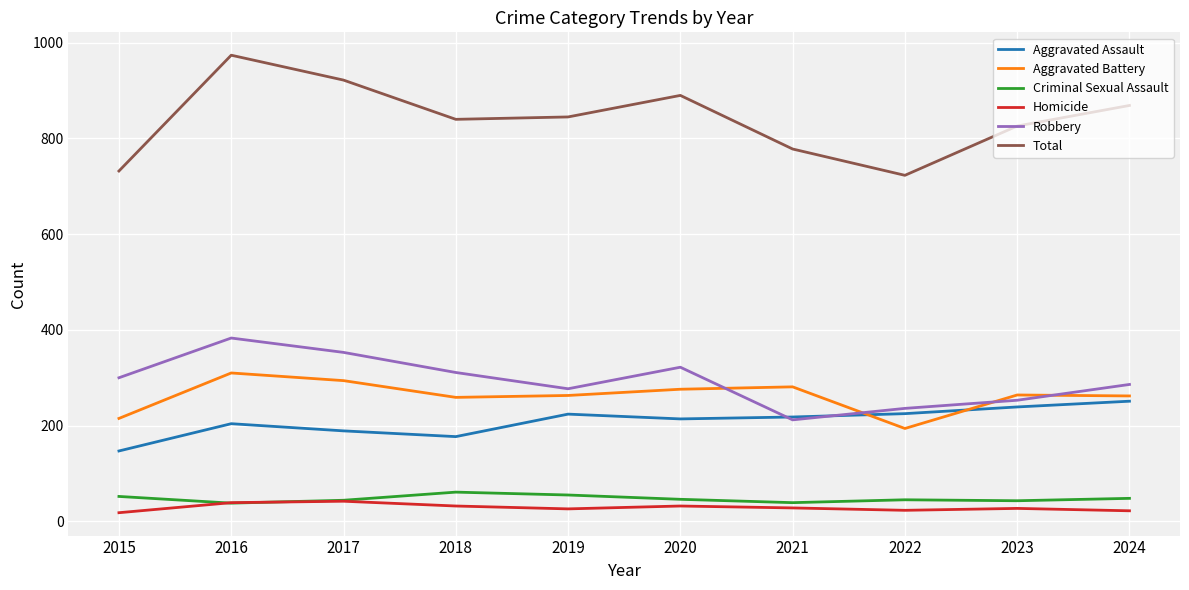

What is the average value of the Aggravated Assault series?

209